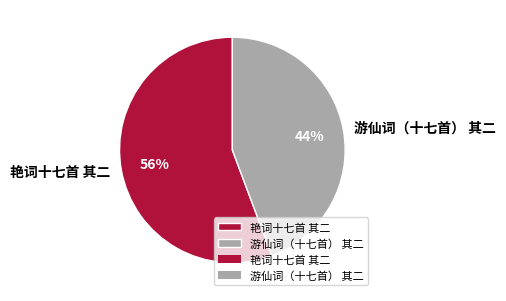

Combined, do 艳词十七首 其二 and 游仙词（十七首） 其二 account for over 50%?

Yes